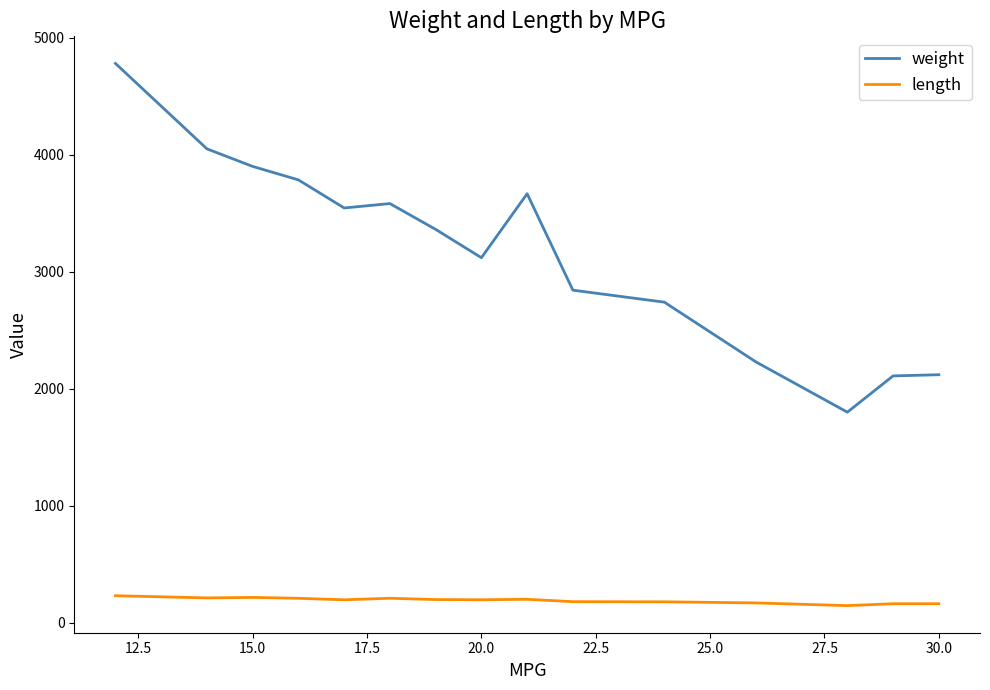

List the series in order of their peak value, lowest first.

length, weight